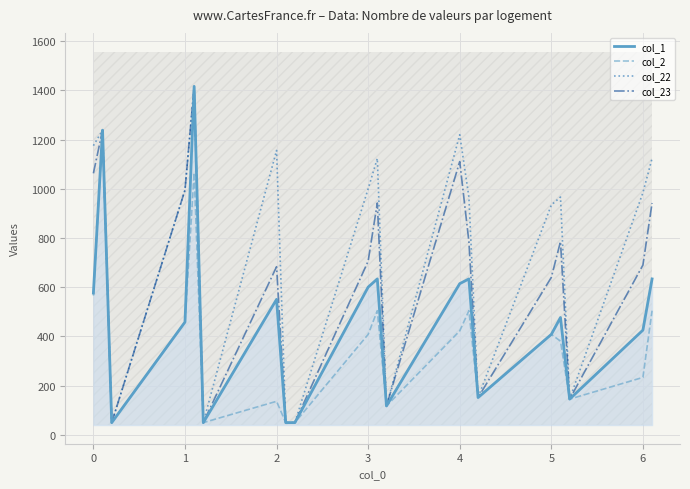

The col_1 series shows 576.1 at 0. True or false?

True